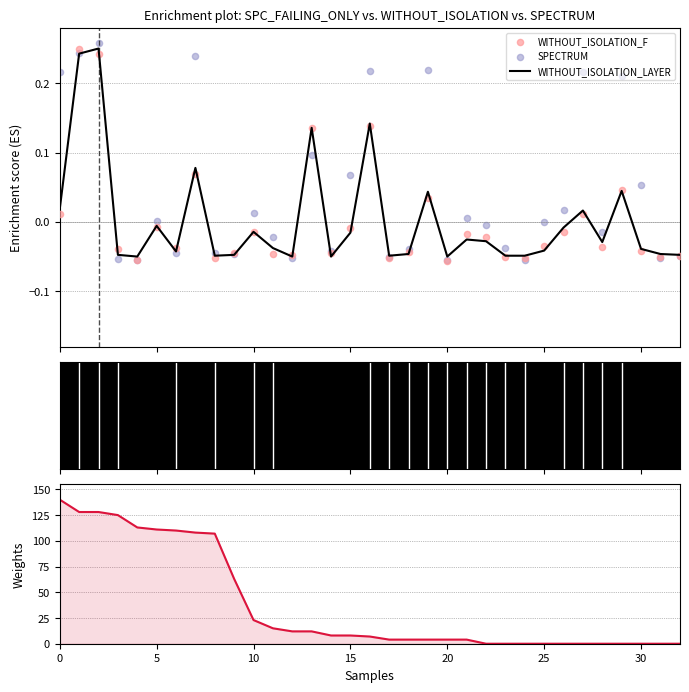

Which series reaches the minimum Y coordinate?

WITHOUT_ISOLATION_F